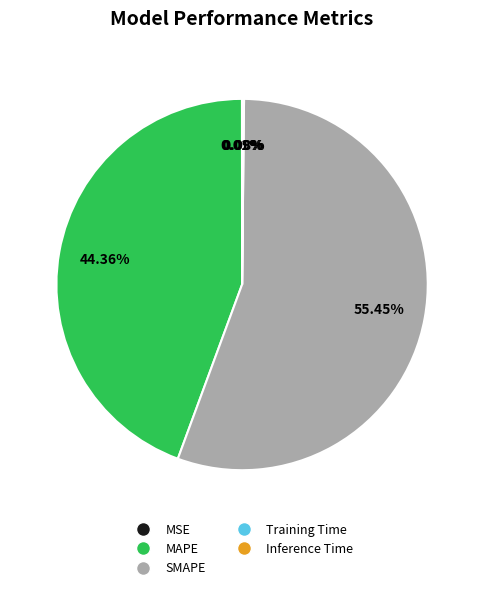

Which has a higher value, MAPE or SMAPE?

SMAPE